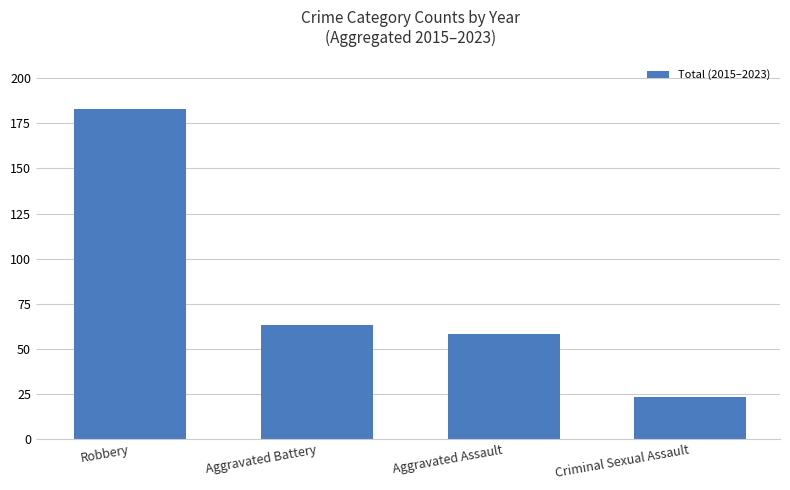

What is the average value?

82